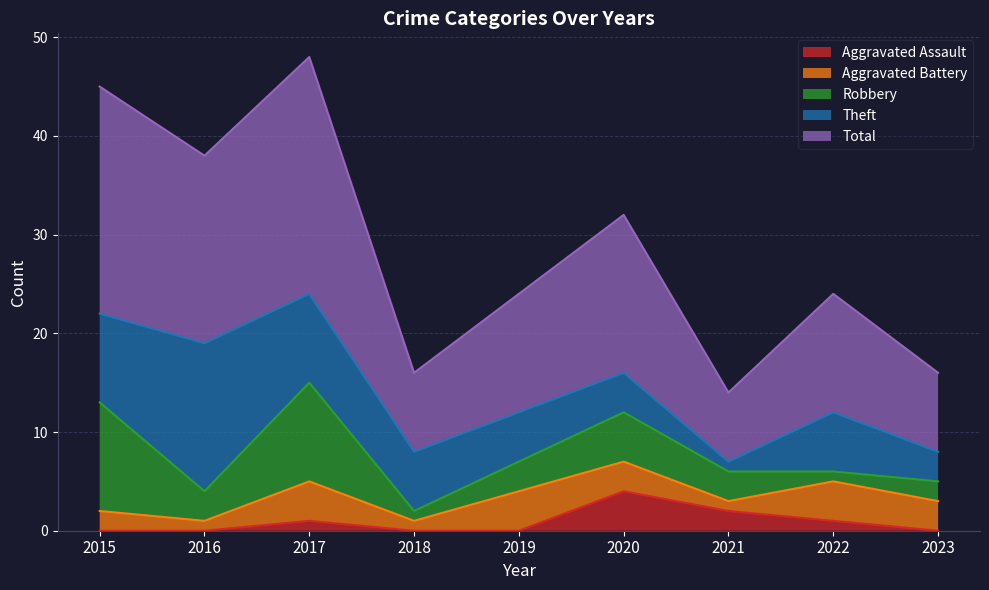

Between which two adjacent categories do Robbery and Aggravated Battery first intersect?

2019 and 2020